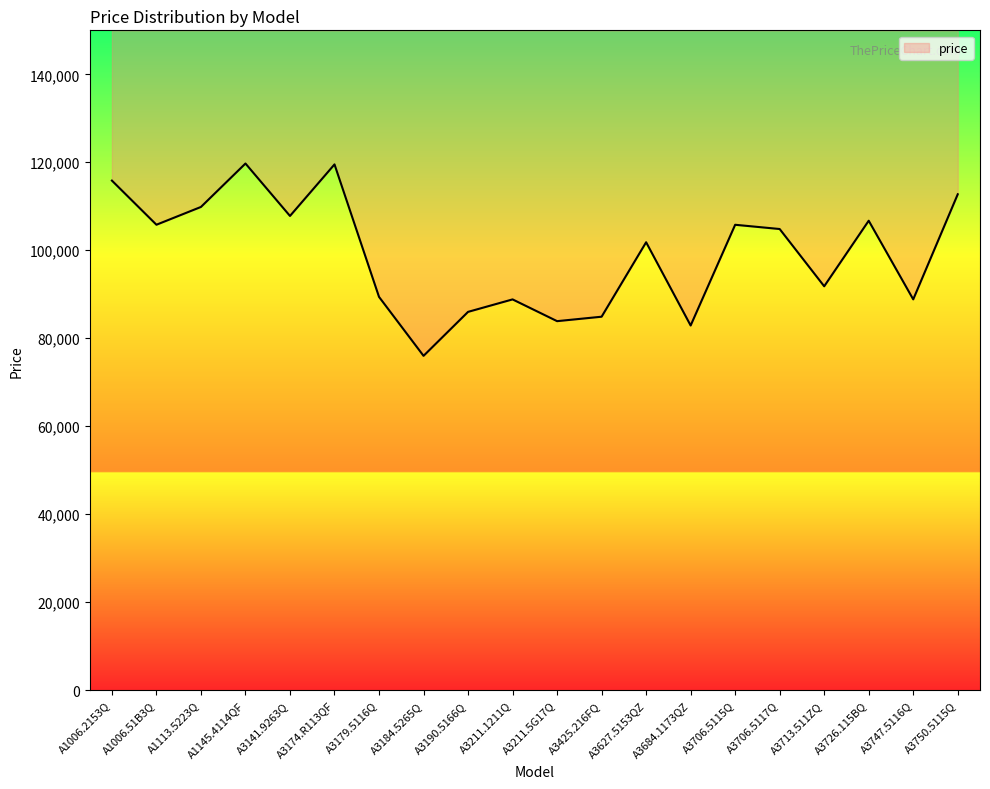

What is the difference between the maximum and minimum values?

43724